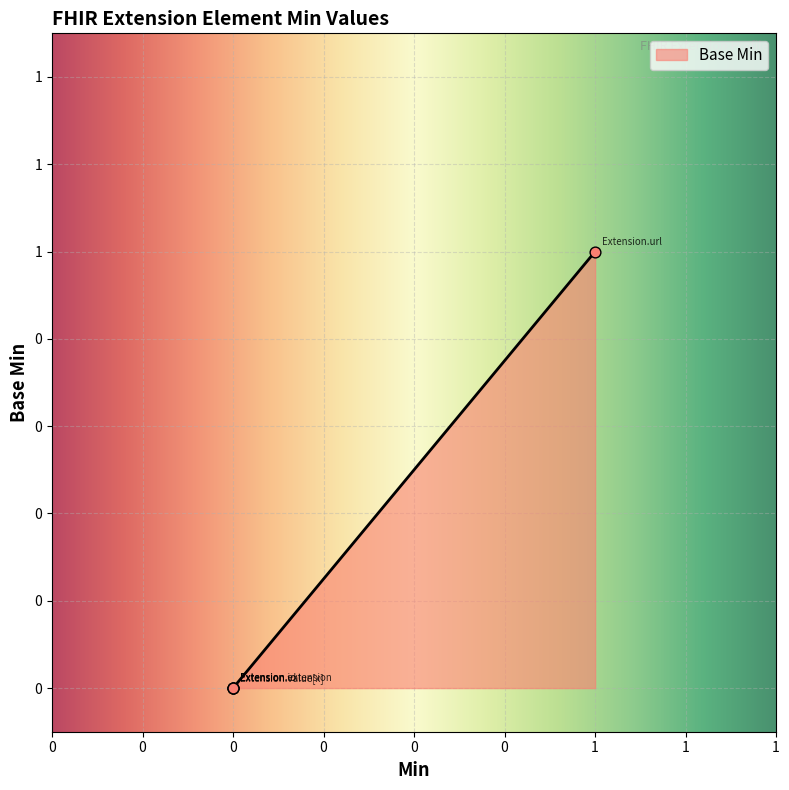

Is this an area chart (filled region under the line)?

Yes